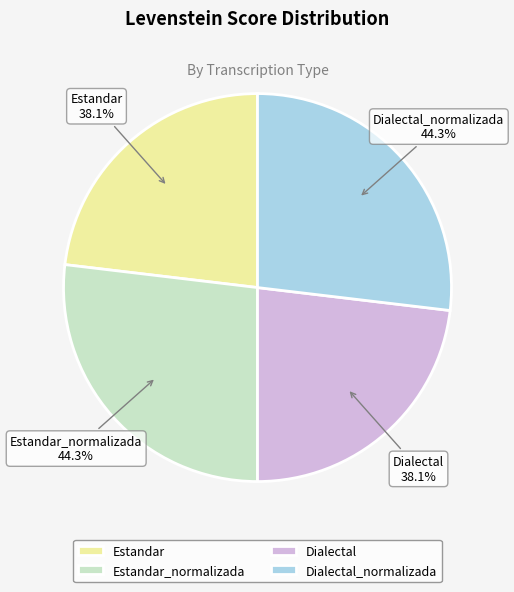

Rank the categories by value from highest to lowest.

Estandar_normalizada, Dialectal_normalizada, Estandar, Dialectal